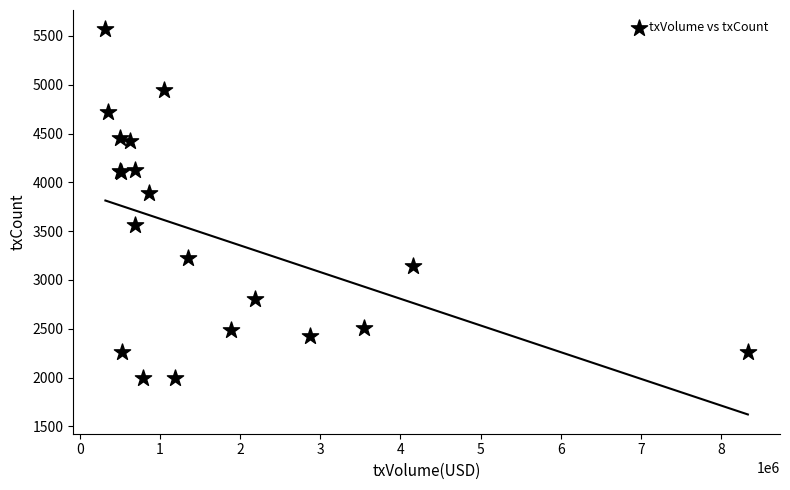

What Y value in the scatter plot is closest to 3780?

3888